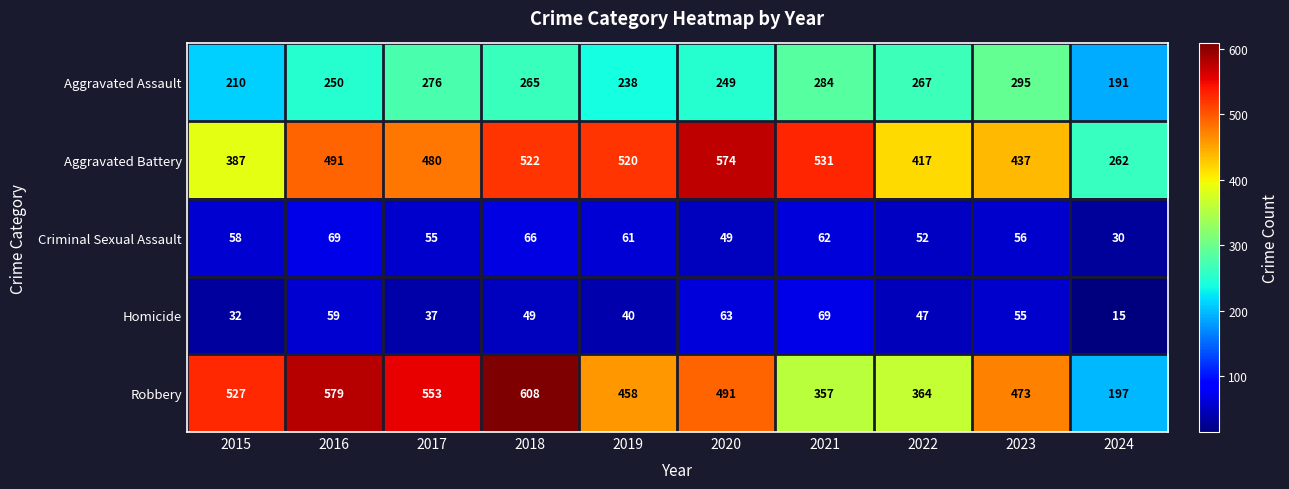

Which series changed the most between 2017 and 2018?

Robbery